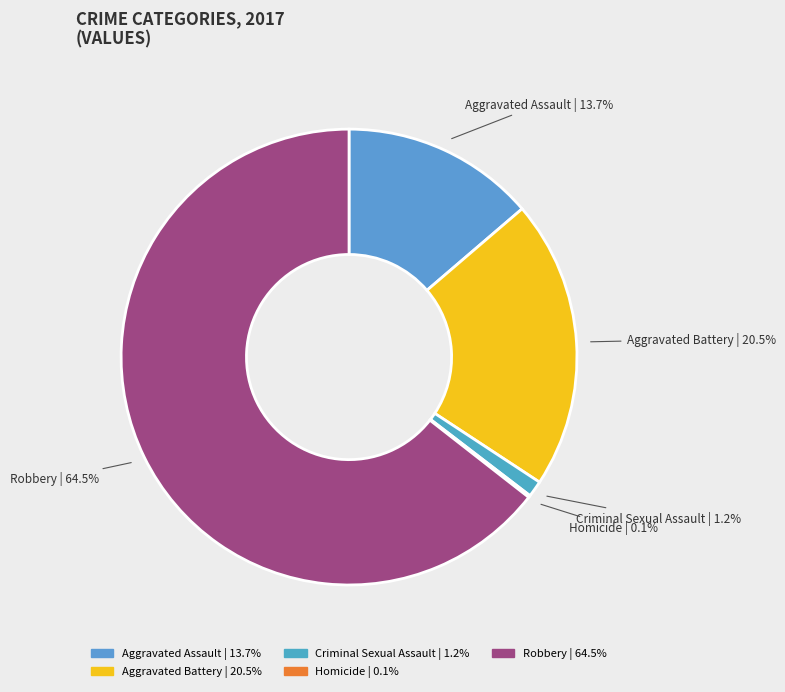

Does Robbery account for over 50% of the chart?

Yes